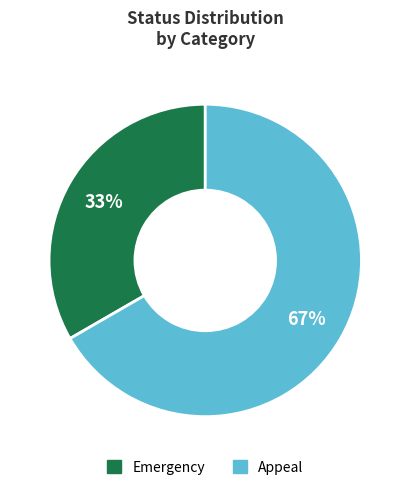

What is the ratio of the value at Emergency to the value at Appeal?

0.5